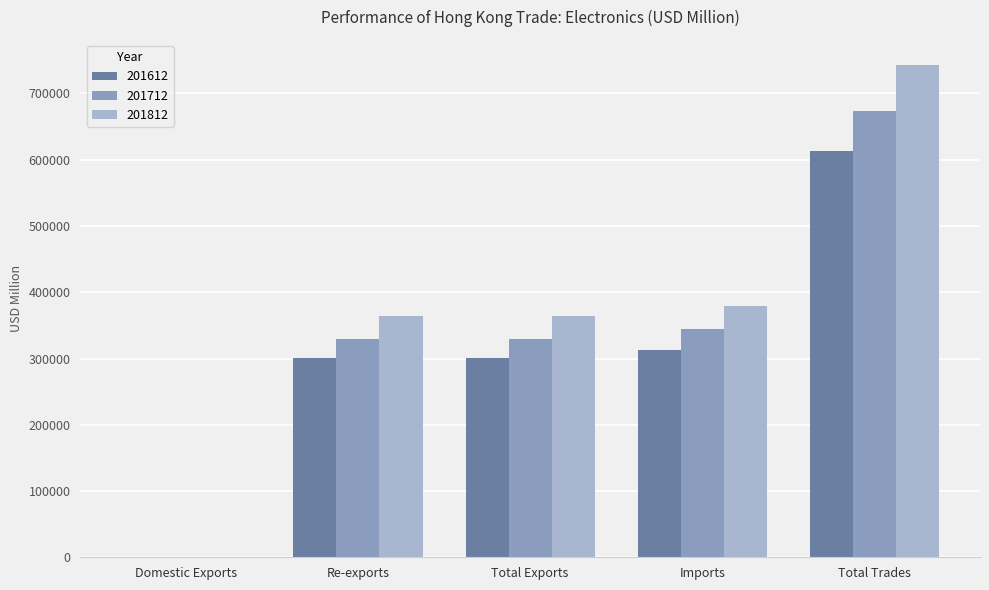

What is the approximate value of 201612 at Domestic Exports?

420.4